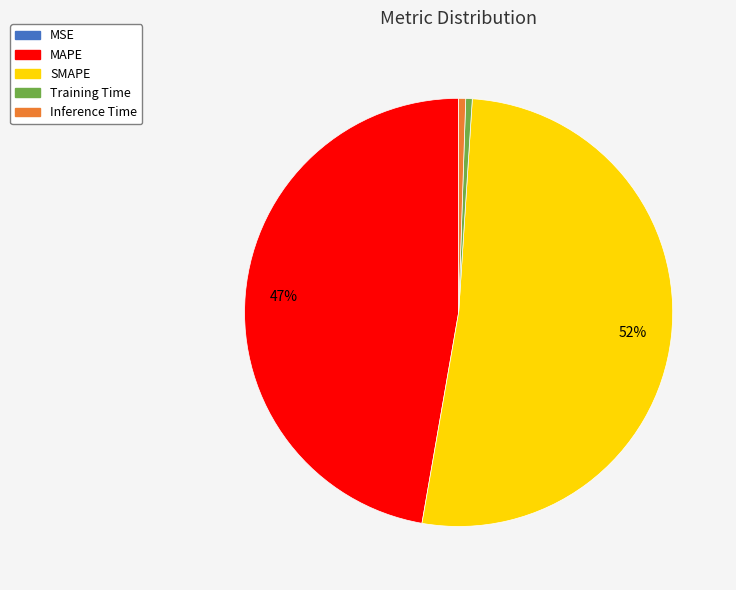

To the nearest percent, what percentage of the pie is Inference Time?

1%